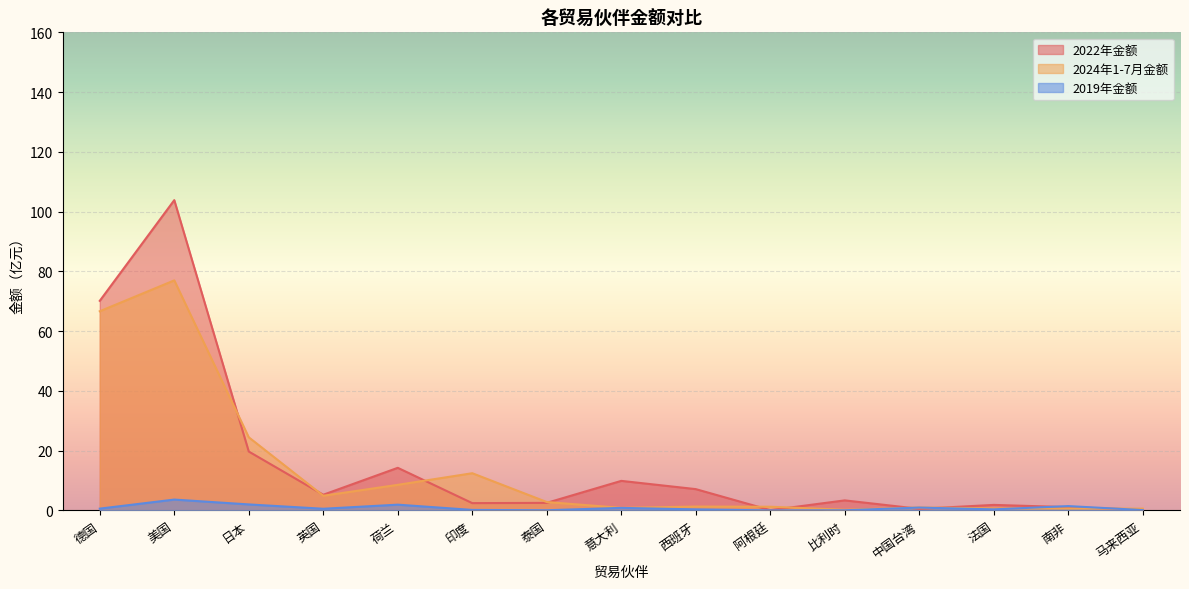

Does the chart display data point markers on the line(s)?

No